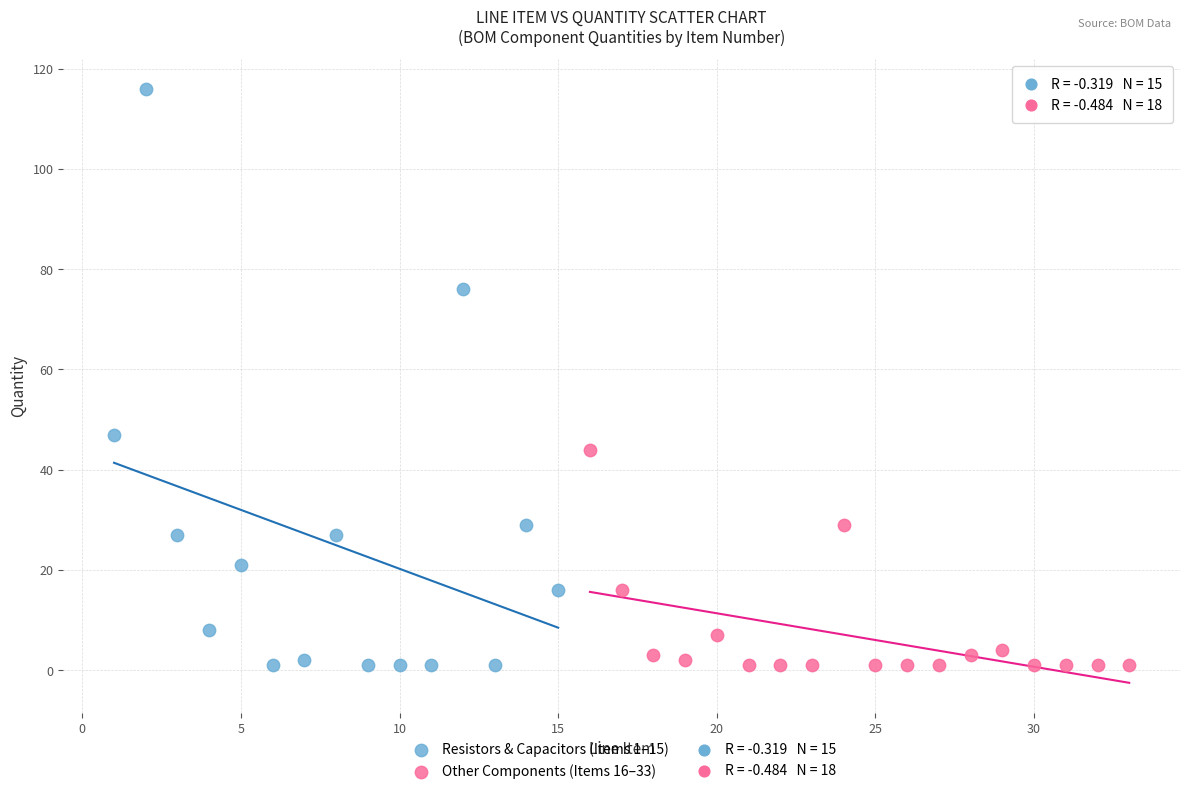

Which series has the largest Y range (max minus min)?

Resistors & Capacitors (Items 1–15)